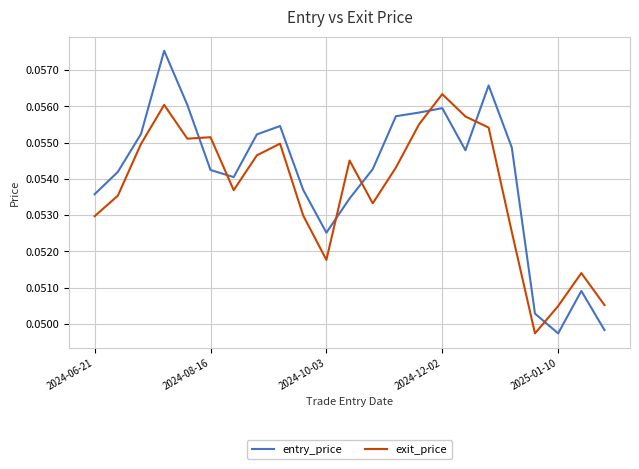

How many times do entry_price and exit_price cross each other?

7